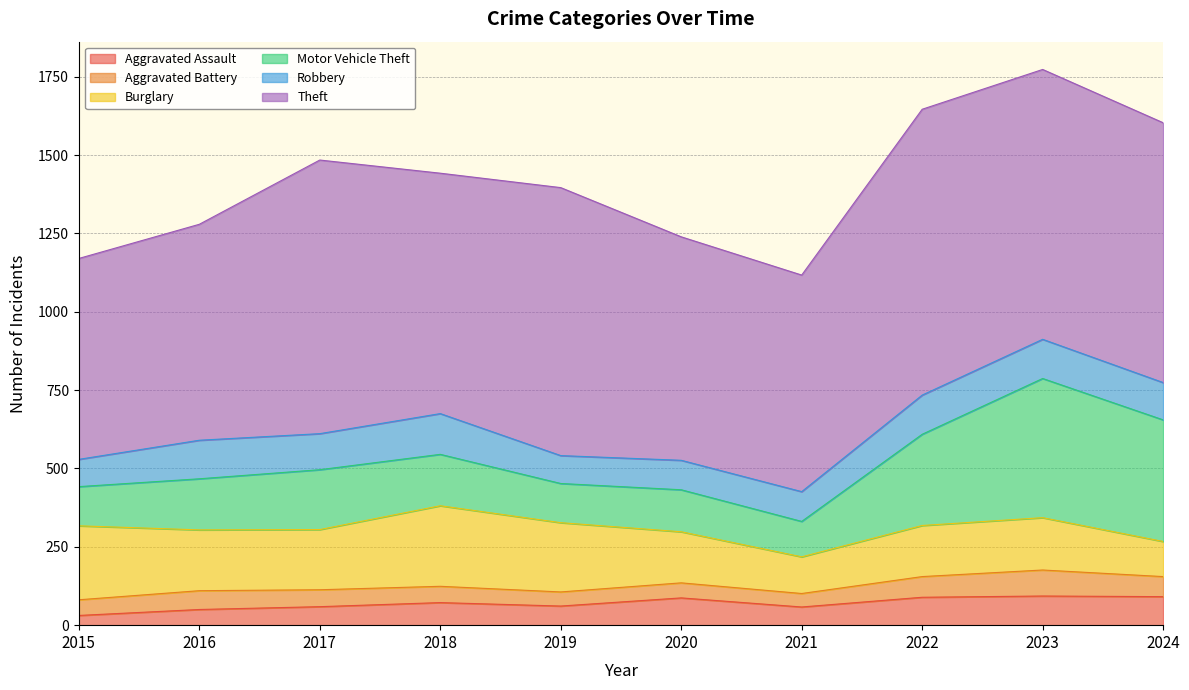

Reading right to left, list all the values displayed in this chart.

Aggravated Assault: 91	93	89	58	87	61	72	59	50	31
Aggravated Battery: 64	83	66	43	48	45	52	54	60	50
Burglary: 112	167	163	117	163	221	257	192	194	236
Motor Vehicle Theft: 388	444	291	113	134	125	164	191	163	125
Robbery: 119	125	125	95	94	89	130	115	123	87
Theft: 829	861	912	691	713	855	767	873	689	641